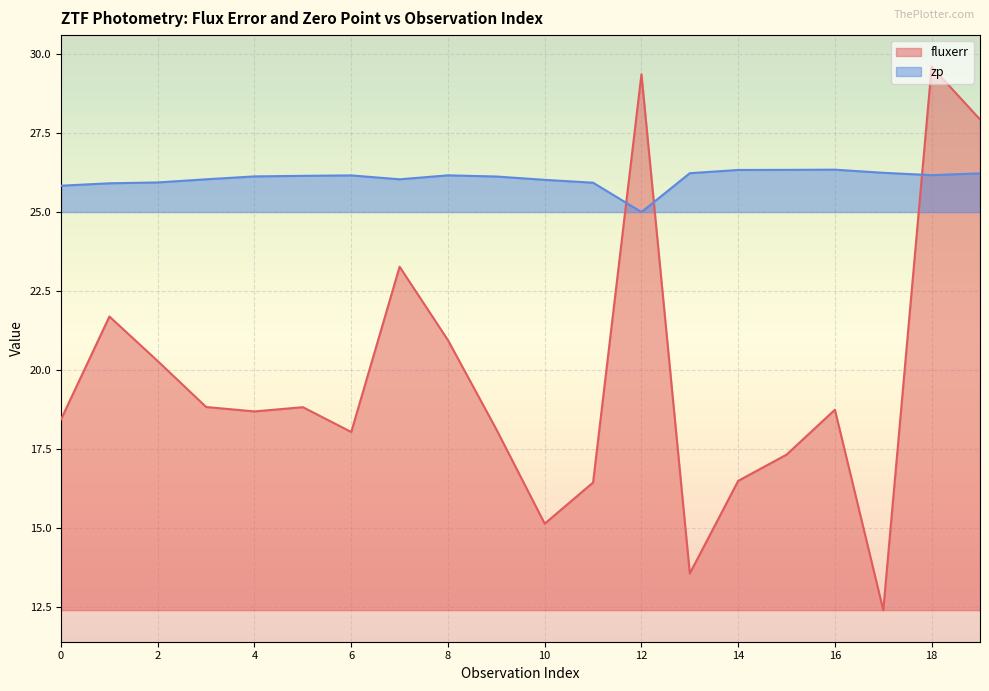

List the series in order of their peak value, lowest first.

zp, fluxerr